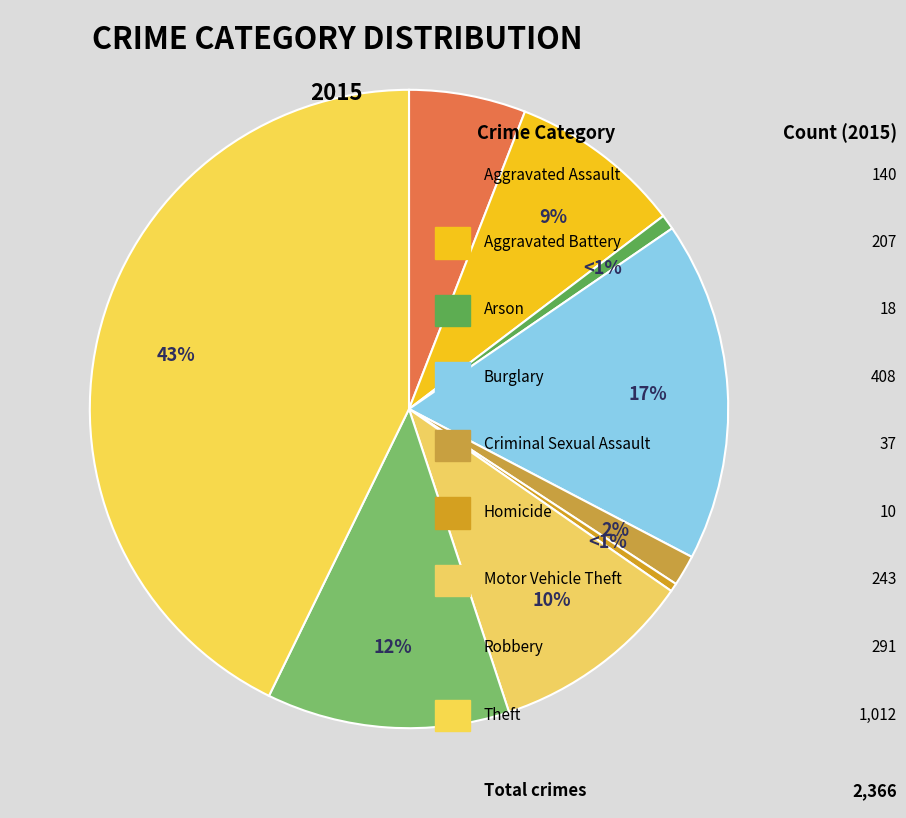

What percentage is the Criminal Sexual Assault slice, to the nearest percent?

2%